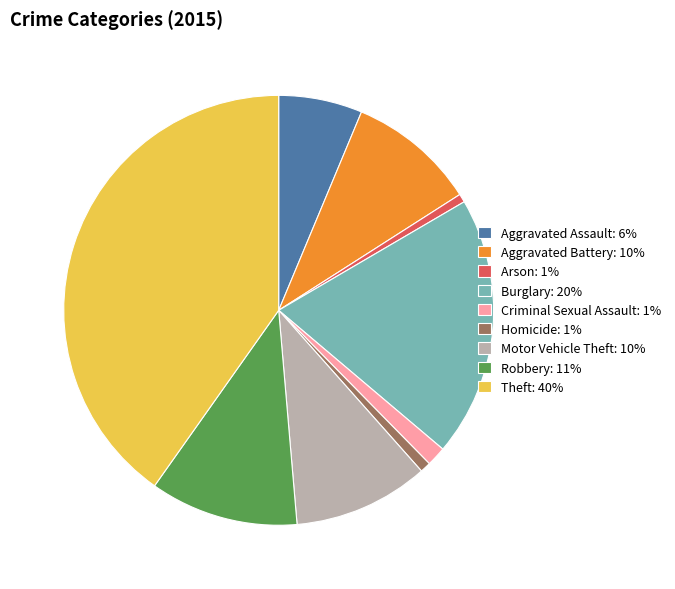

Combined, do Aggravated Battery: 10% and Robbery: 11% account for over 50%?

No